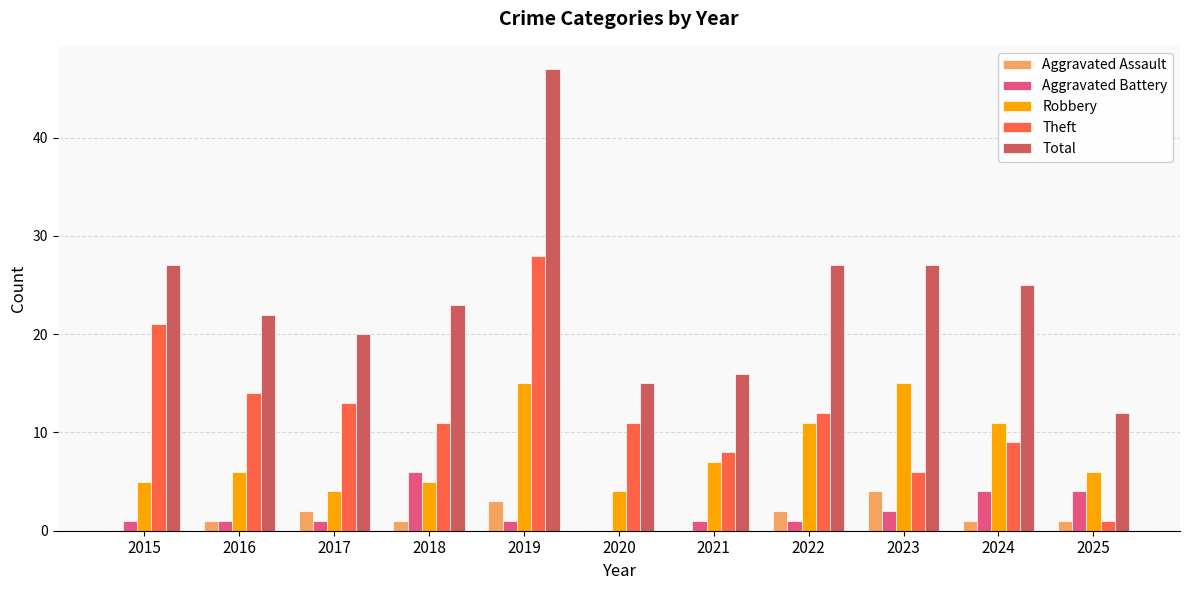

The value of Total at 2016 is 8. True or false?

False